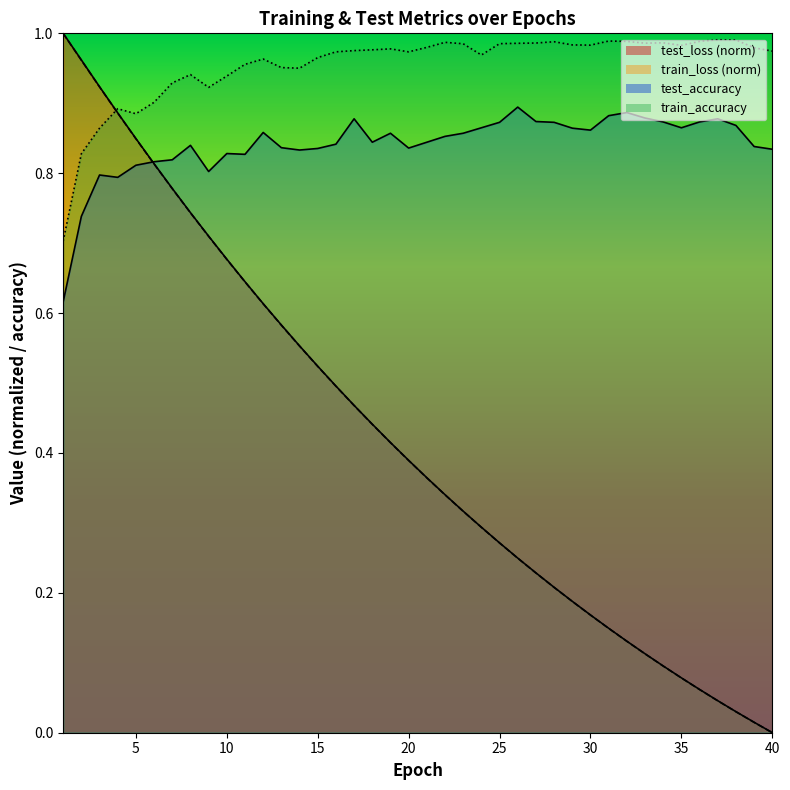

True or false: train_accuracy_line has more than 0 interior local peaks.

True